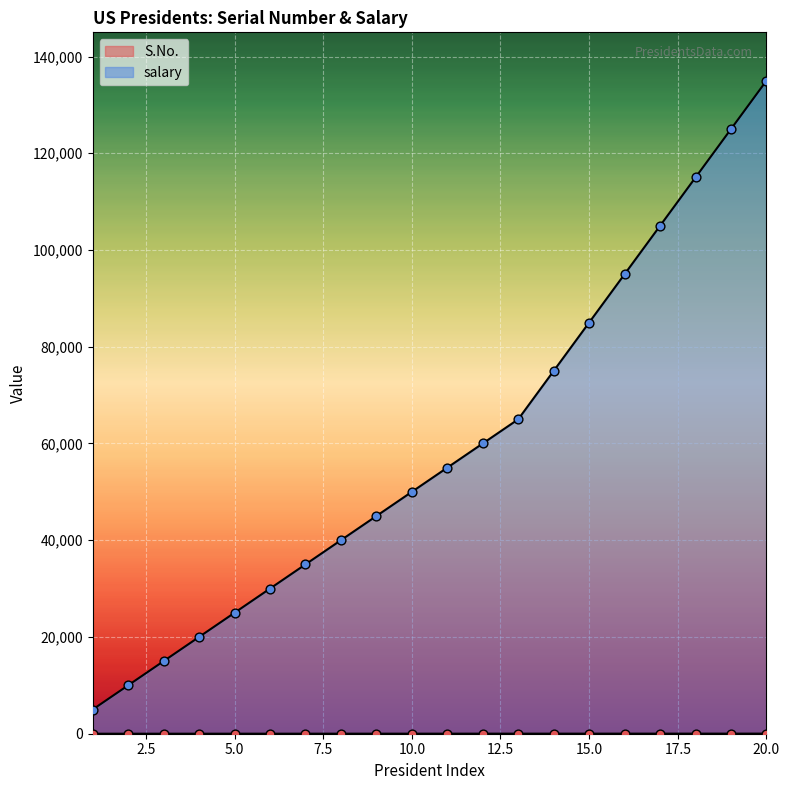

Which series has the largest total across all categories?

salary